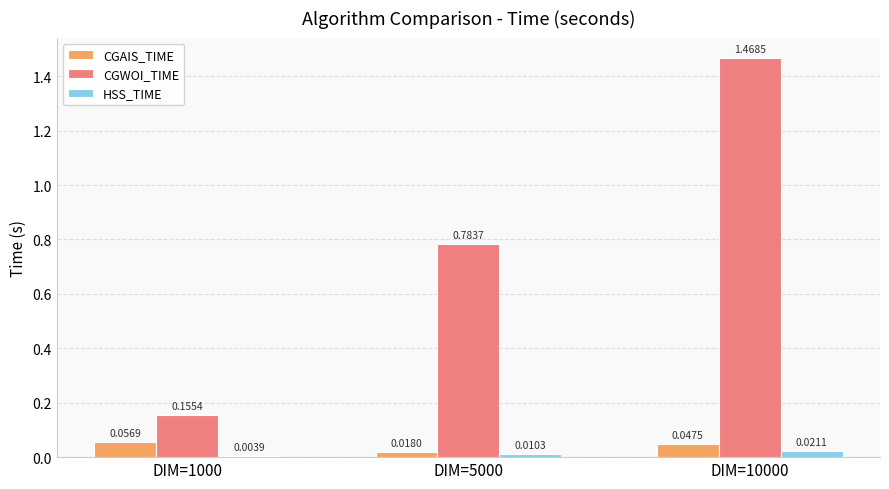

Is the value of CGWOI_TIME at DIM=5000 greater than the value of CGAIS_TIME at DIM=5000?

Yes